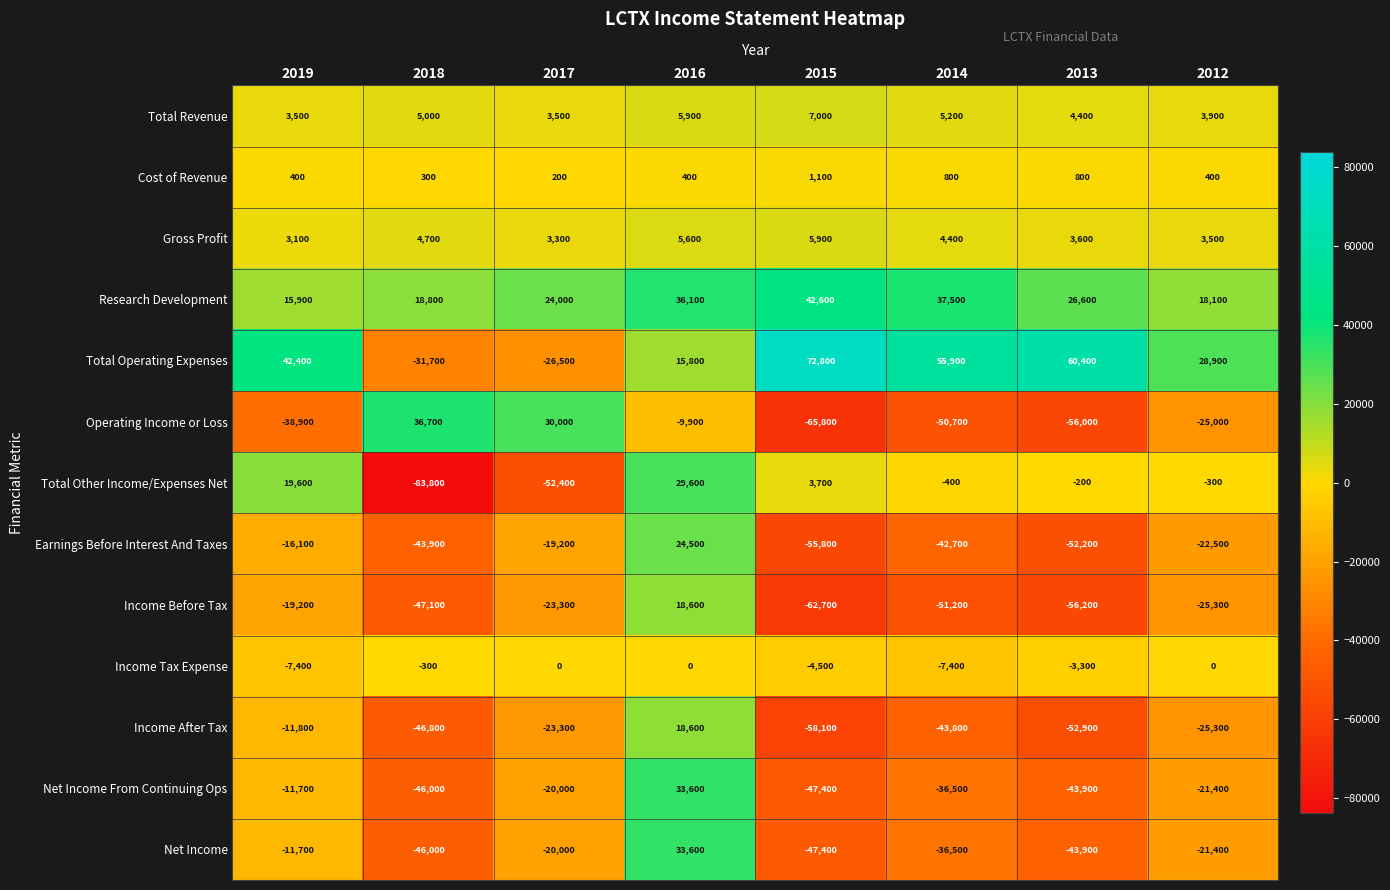

Between 2018 and 2014, which series saw the biggest shift?

Total Operating Expenses